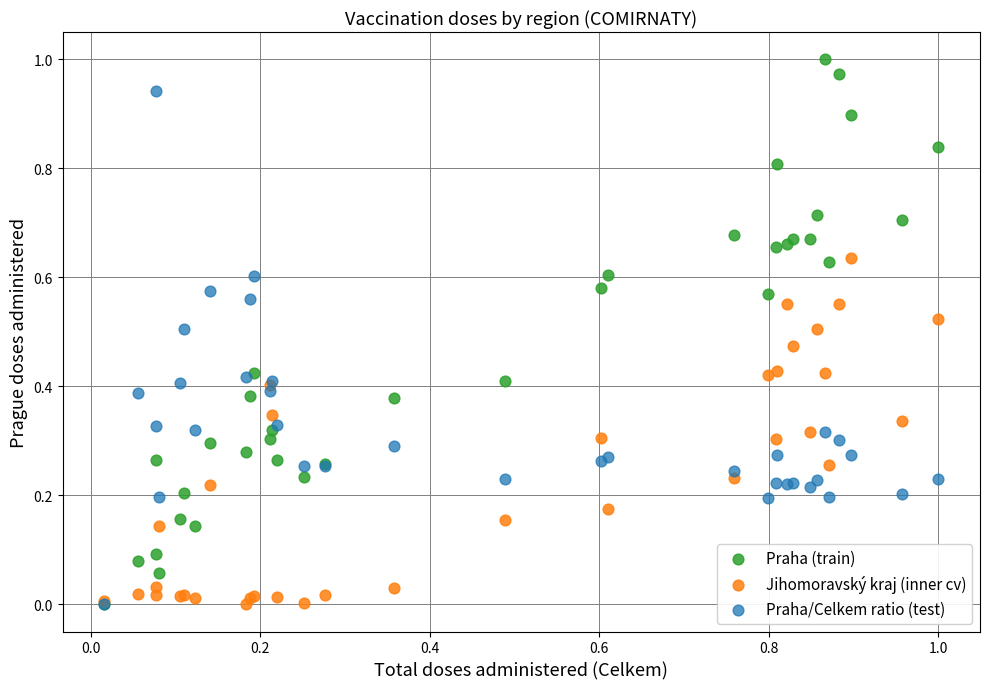

What are all the series names shown in the legend?

Praha (train), Jihomoravský kraj (inner cv), Praha/Celkem ratio (test)